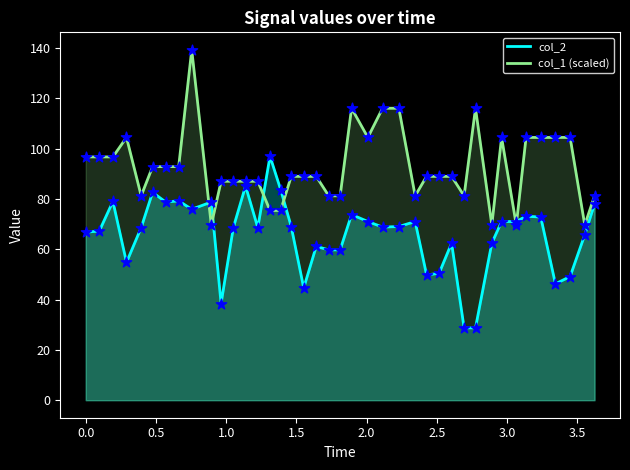

What are all the series names shown in the legend?

col_2, col_1 (scaled)